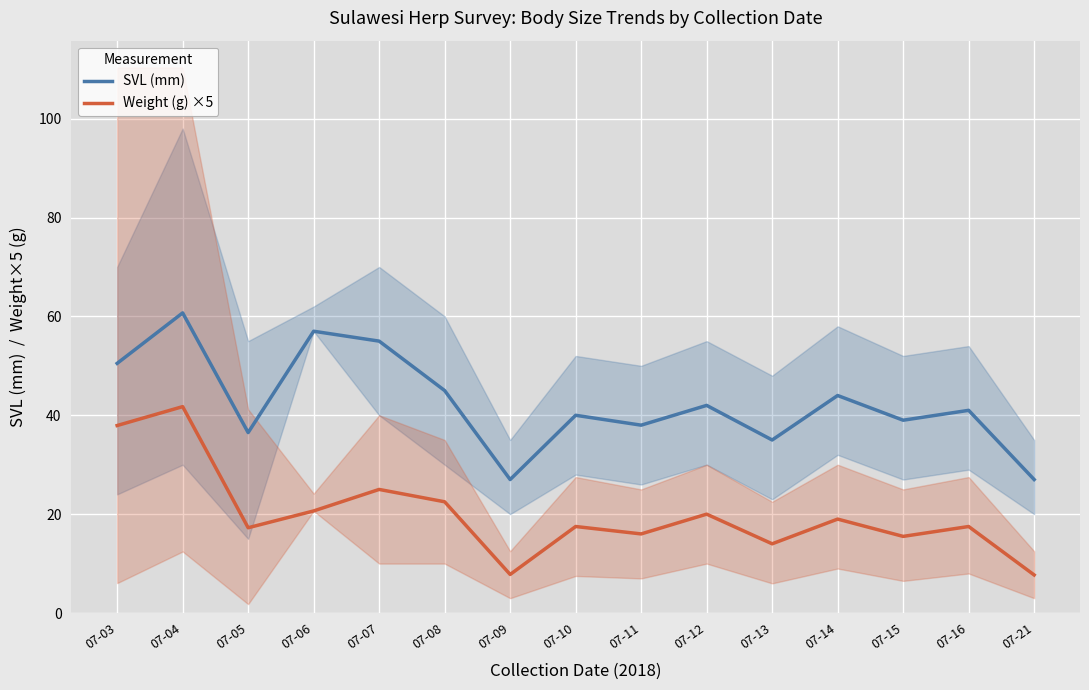

How many series are shown in this chart?

2